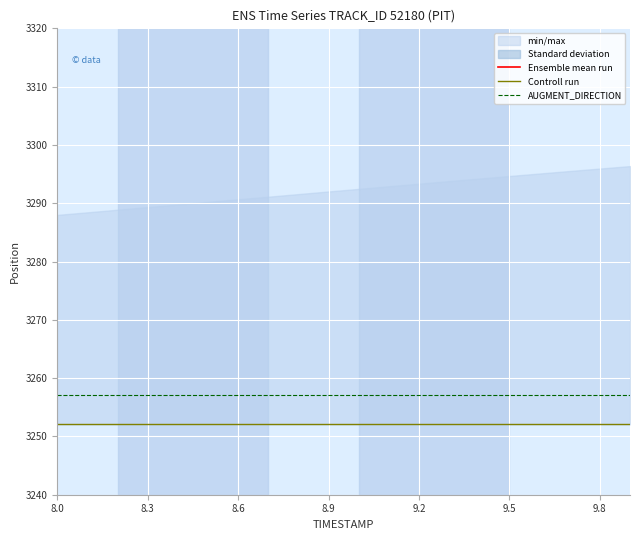

Is it true that AUGMENT_DIRECTION equals 740.4 at 8.9?

False